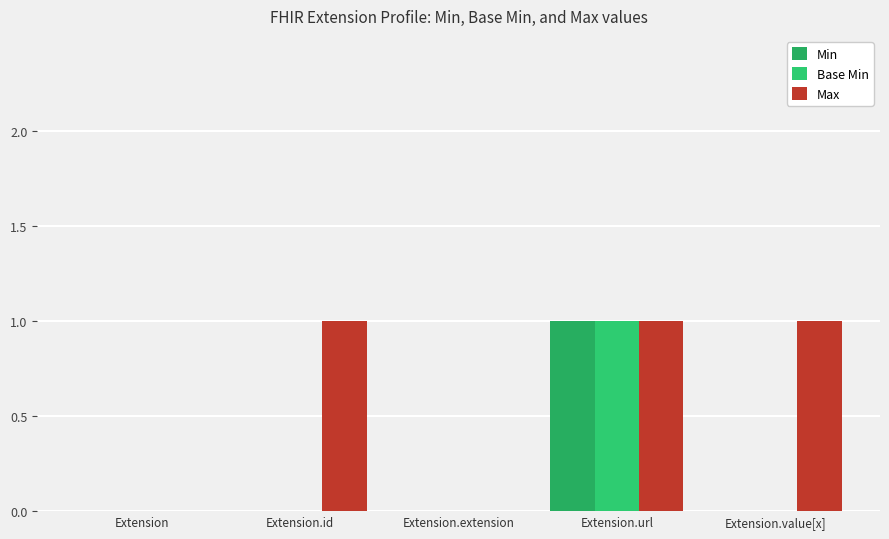

What position from the right is Extension.value[x]?

1